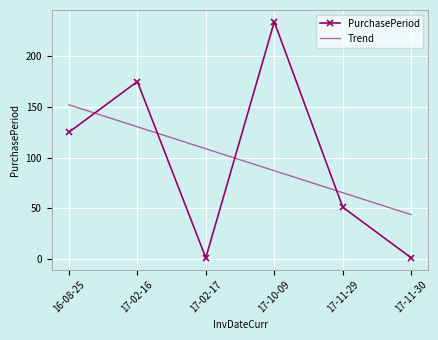

List the series in order of their peak value, highest first.

PurchasePeriod, Trend